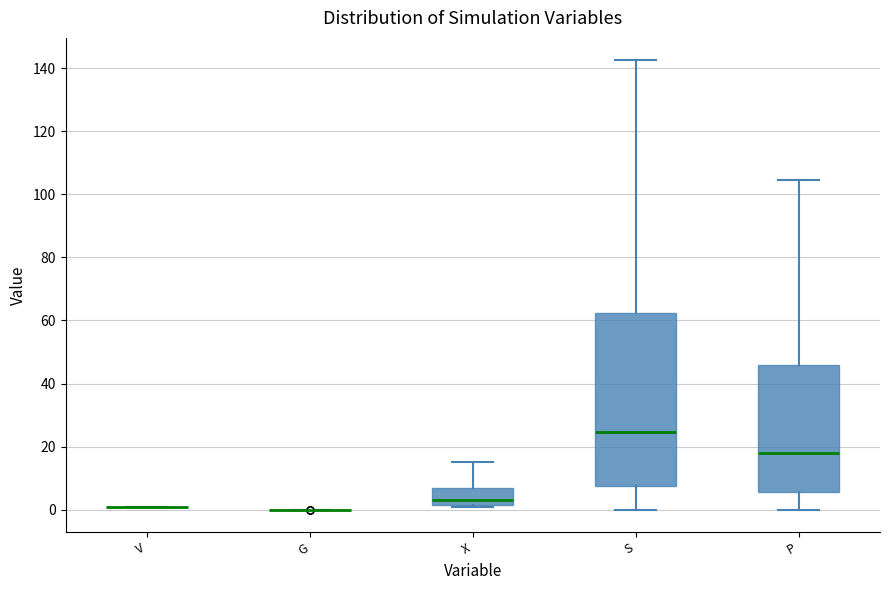

Reading left to right, transcribe this box plot: for each box, give where its median line is, the range the box spans, and where its two whiskers end, as read against the y-axis. The values are not printed on the chart, so give them approximately, as read against the axis.

V: box collapsed to a line at 0, whiskers 0 to 0
G: box collapsed to a line at 0, whiskers 0 to 0
X: median 4, box 2 to 6, whiskers 0 to 16
S: median 24, box 8 to 62, whiskers 0 to 142
P: median 18, box 6 to 46, whiskers 0 to 104